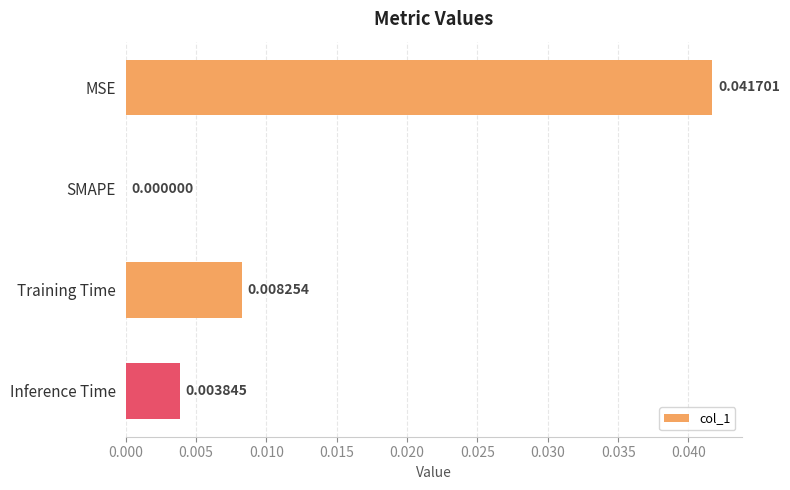

What is the sum of all values?

0.1